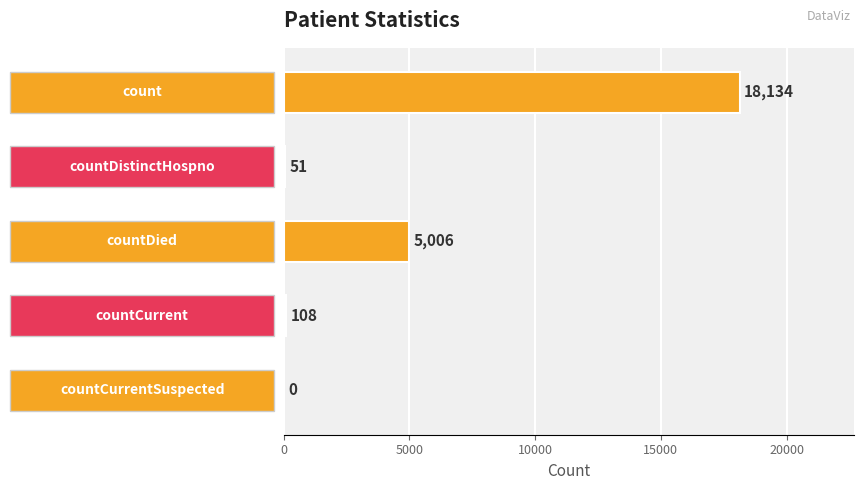

Are the bars horizontal?

Yes